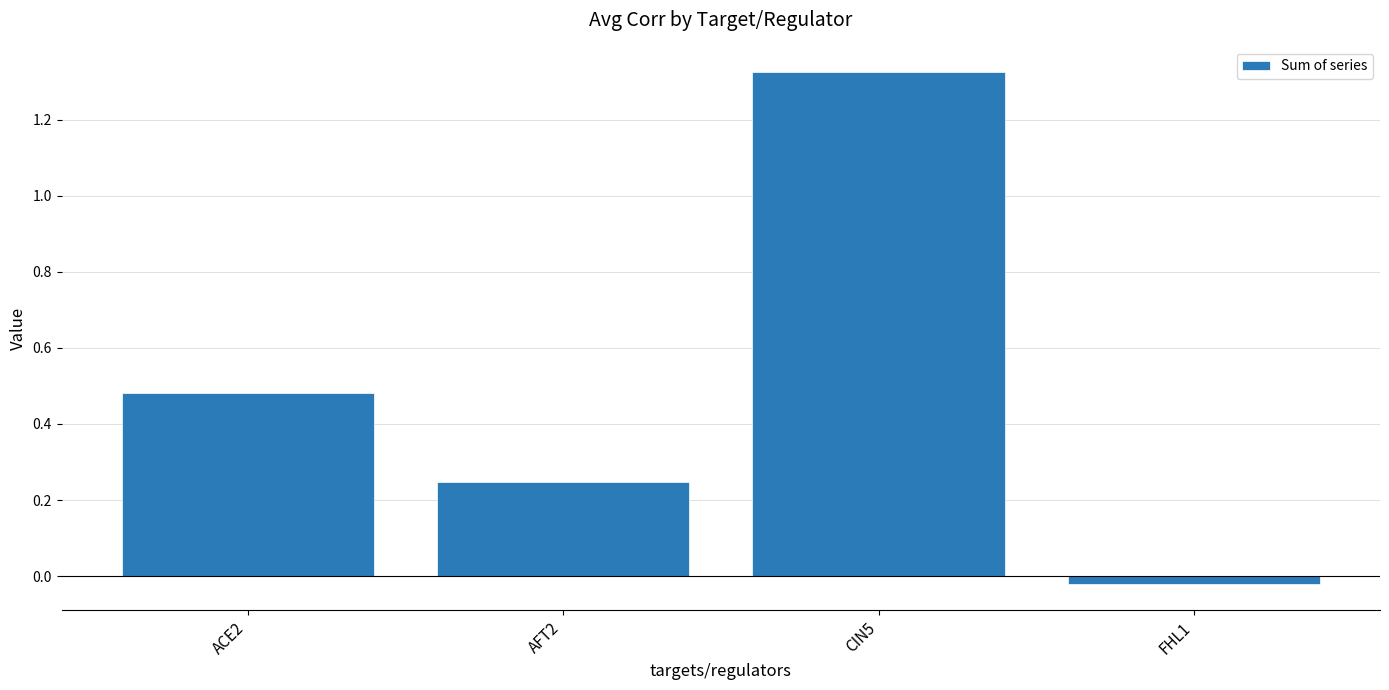

List the labels in order of value, smallest first.

FHL1, AFT2, ACE2, CIN5